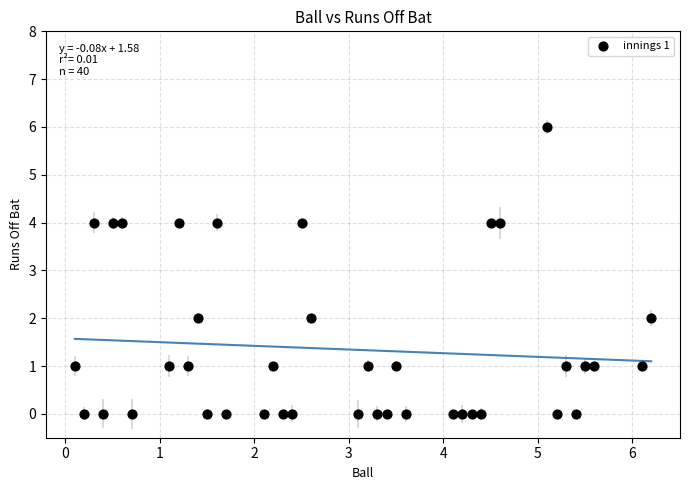

How many data points are displayed?

40